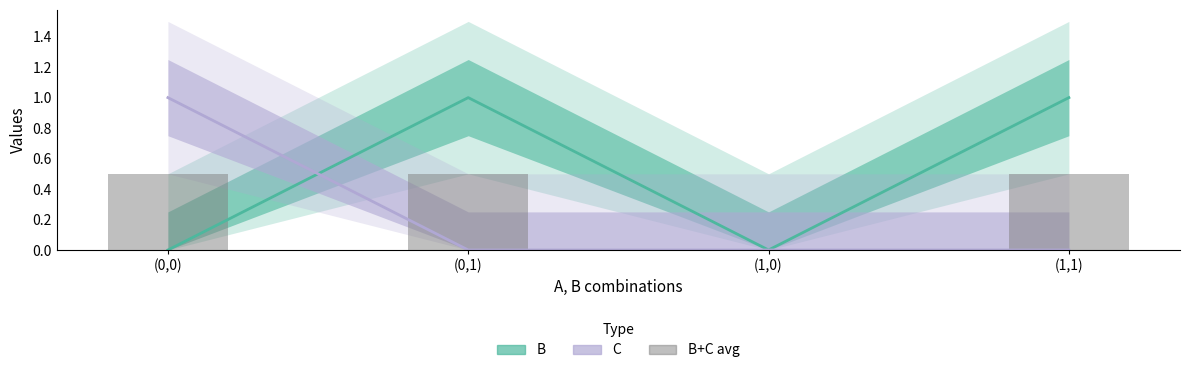

What is the value of the 1st bar from the left?

0.5